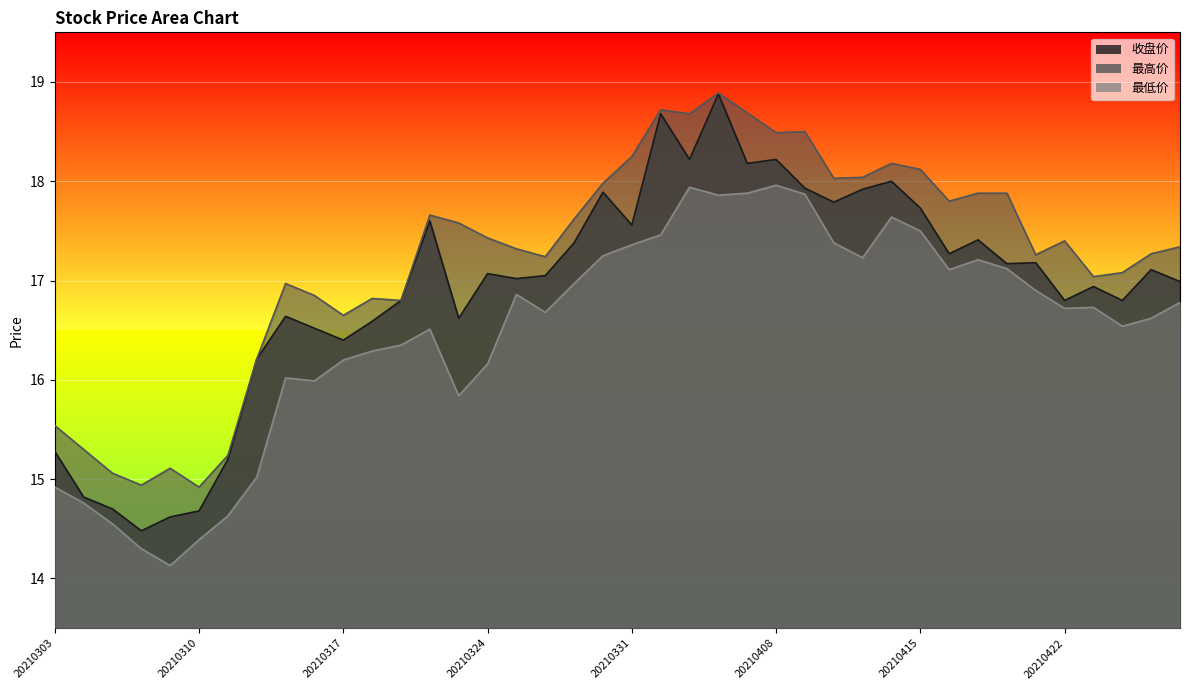

How many data points in 最低价 are less than 16?

10